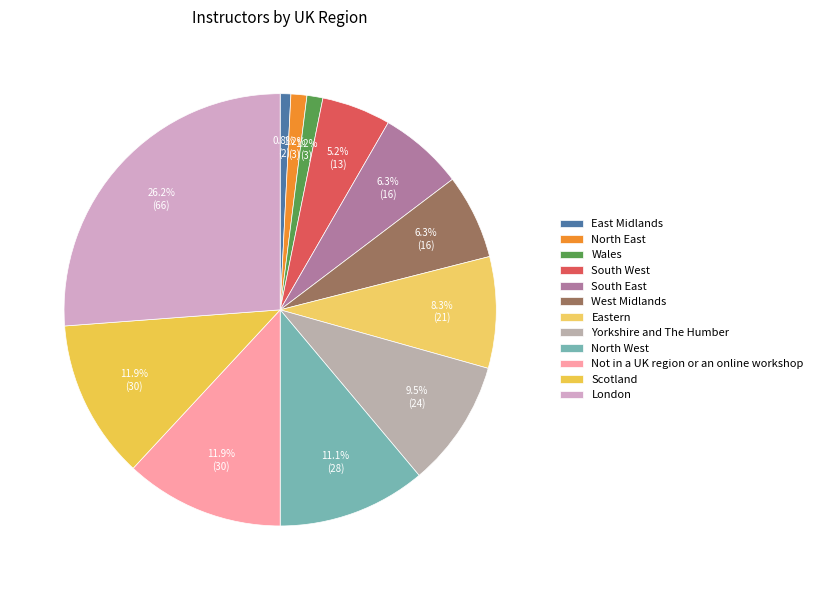

What is the total percentage of Not in a UK region or an online workshop and Eastern?

20.2%